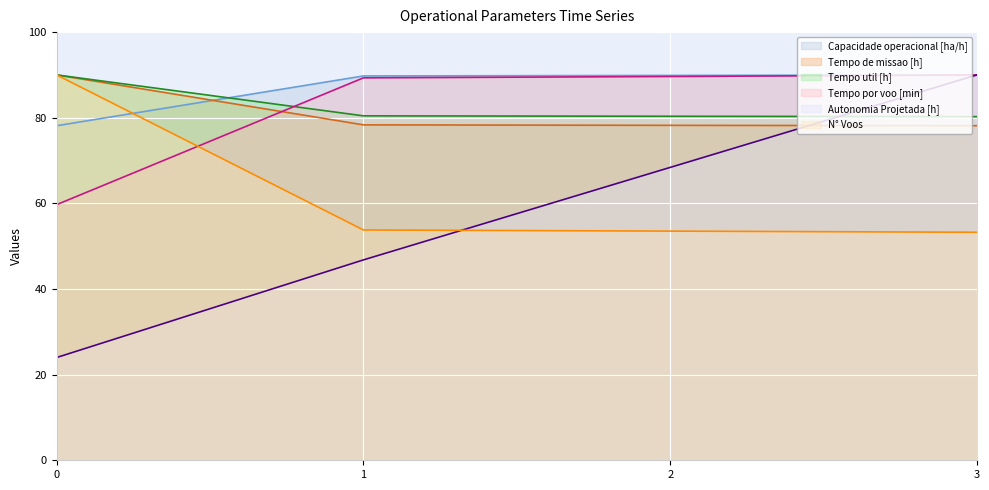

Reading left to right, what are all the values shown in this chart?

Capacidade operacional [ha/h]: 0=78.1	1=89.8	2=89.9	3=90.0
Tempo de missao [h]: 0=90.0	1=78.3	2=78.2	3=78.1
Tempo util [h]: 0=90.0	1=80.4	2=80.3	3=80.3
Tempo por voo [min]: 0=59.7	1=89.3	2=89.6	3=90.0
Autonomia Projetada [h]: 0=24.0	1=46.8	2=68.4	3=90.0
N° Voos: 0=90.0	1=53.8	2=53.5	3=53.3